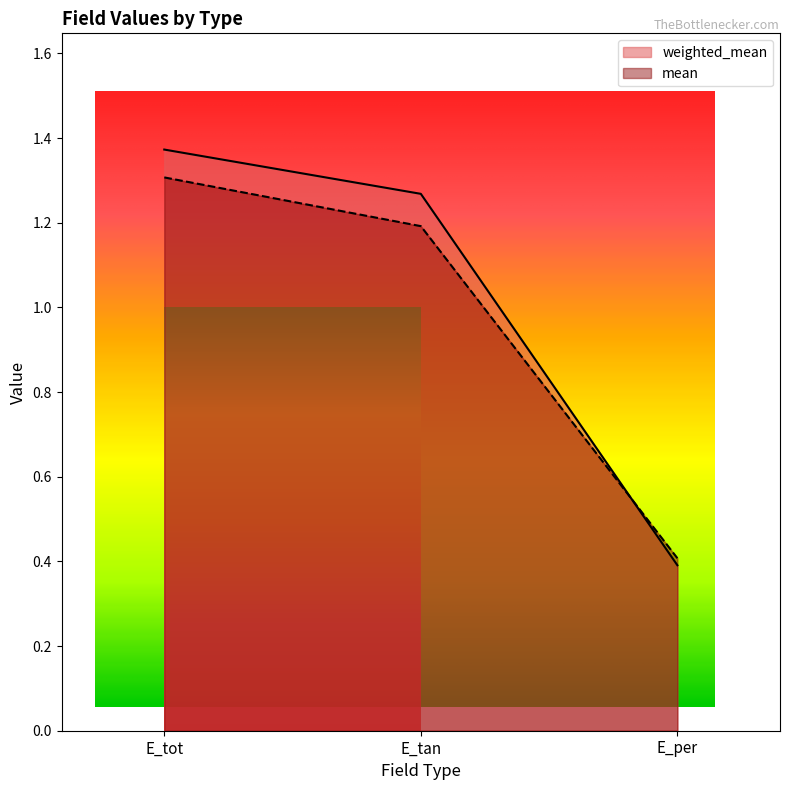

What position from the left is E_per?

3